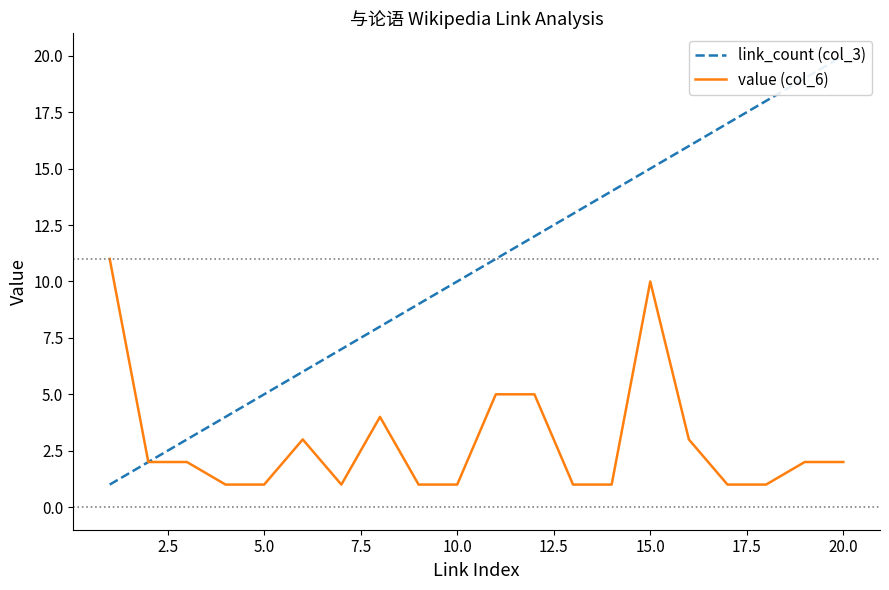

In value (col_6), how many points are higher than both neighbors (excluding endpoints)?

3